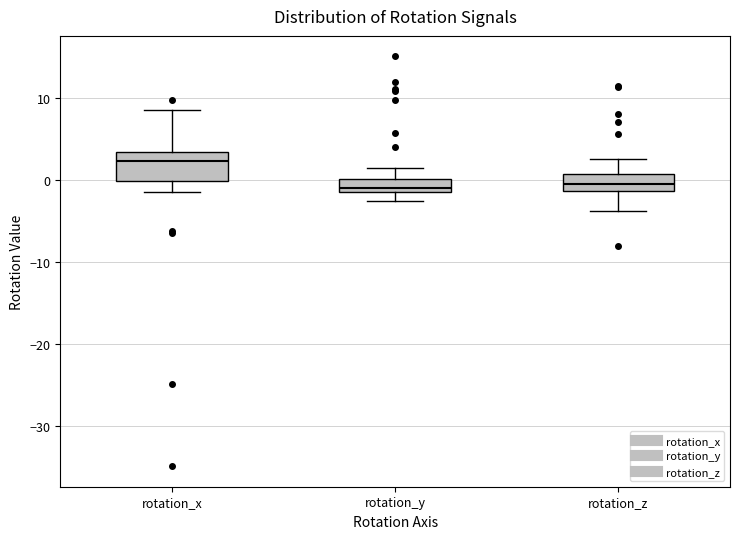

Which box's median line is the highest?

rotation_x